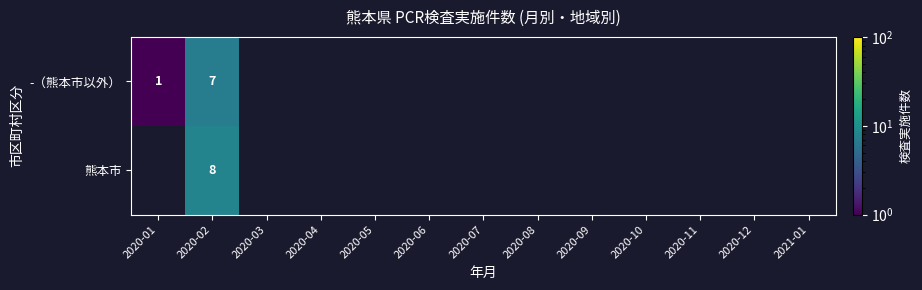

List the series in order of their overall mean, lowest first.

-（熊本市以外）, 熊本市